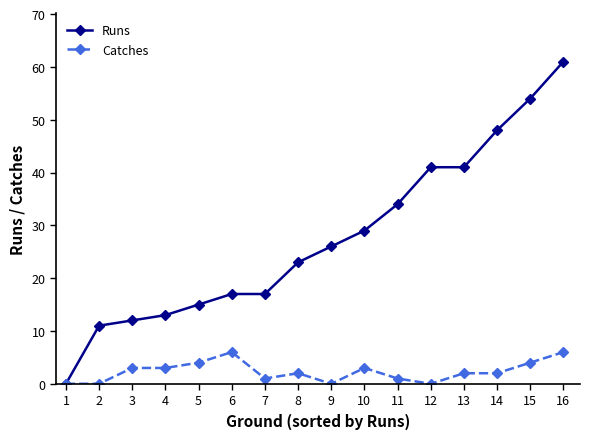

Is the value of Catches at 12 greater than the value of Runs at 13?

No